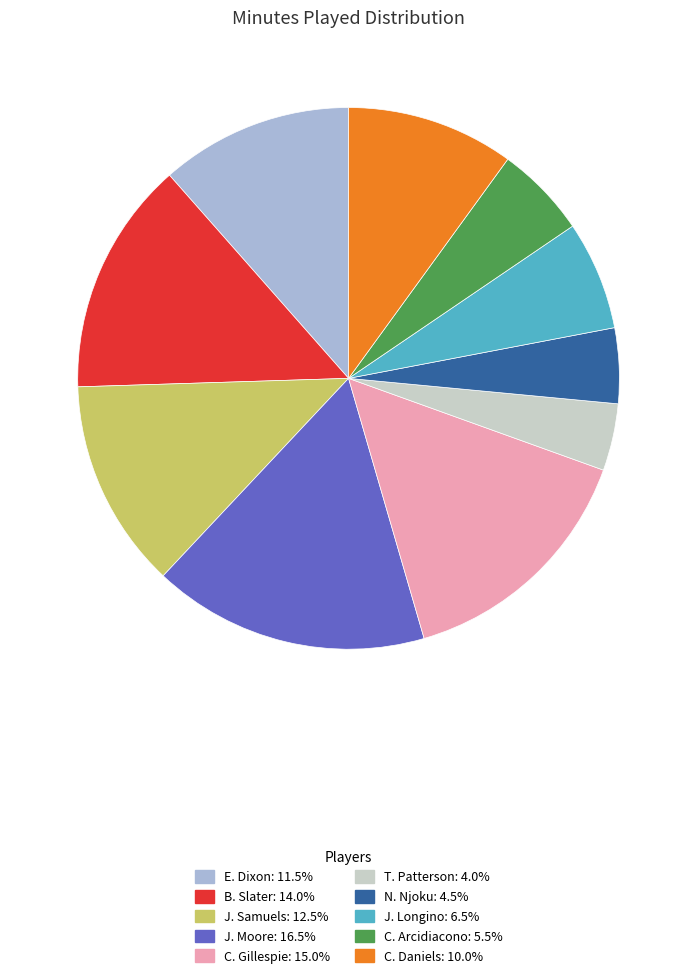

Which category has the smallest portion of the pie?

T. Patterson